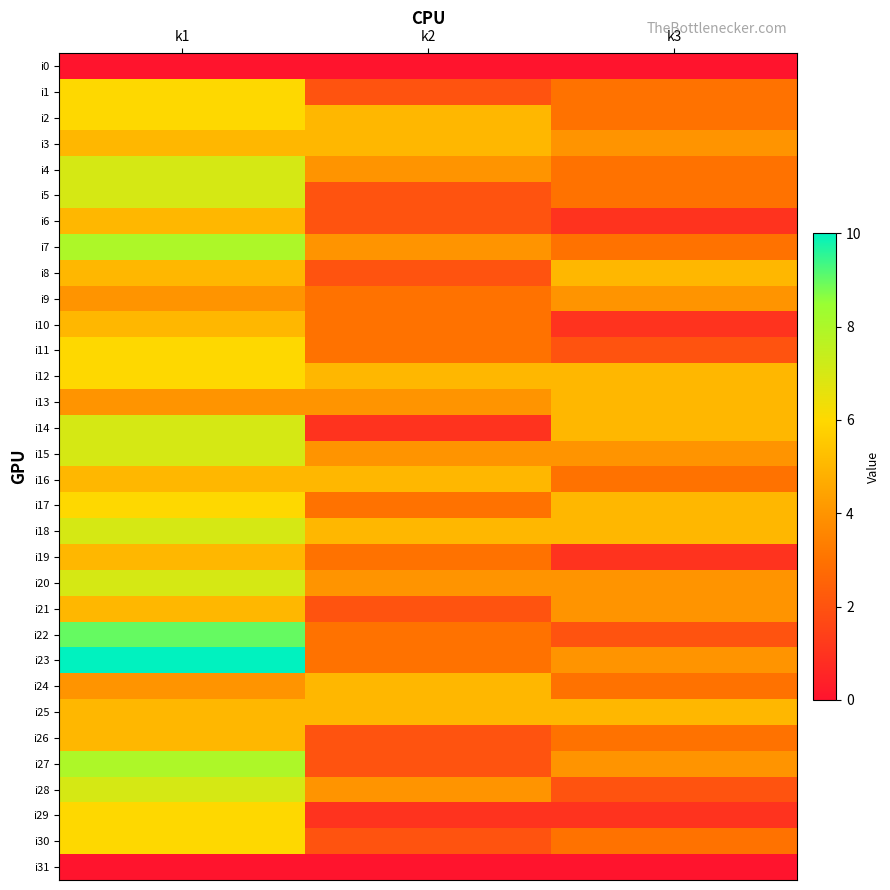

Between k1 and k2, which is larger?

k1